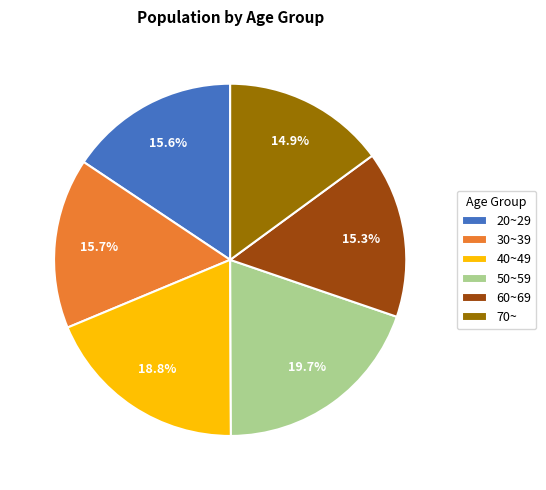

The 30~39 slice represents 5% of the pie. True or false?

False